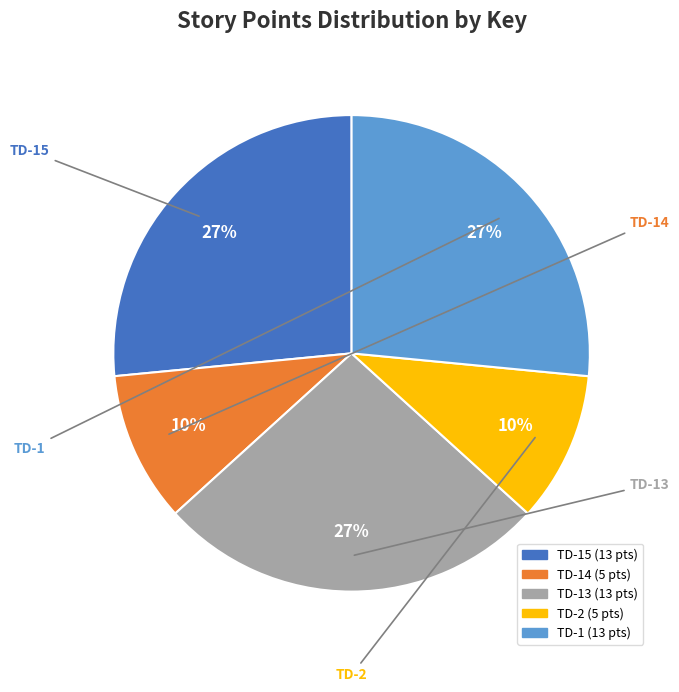

To the nearest percent, what is the average slice percentage?

20%